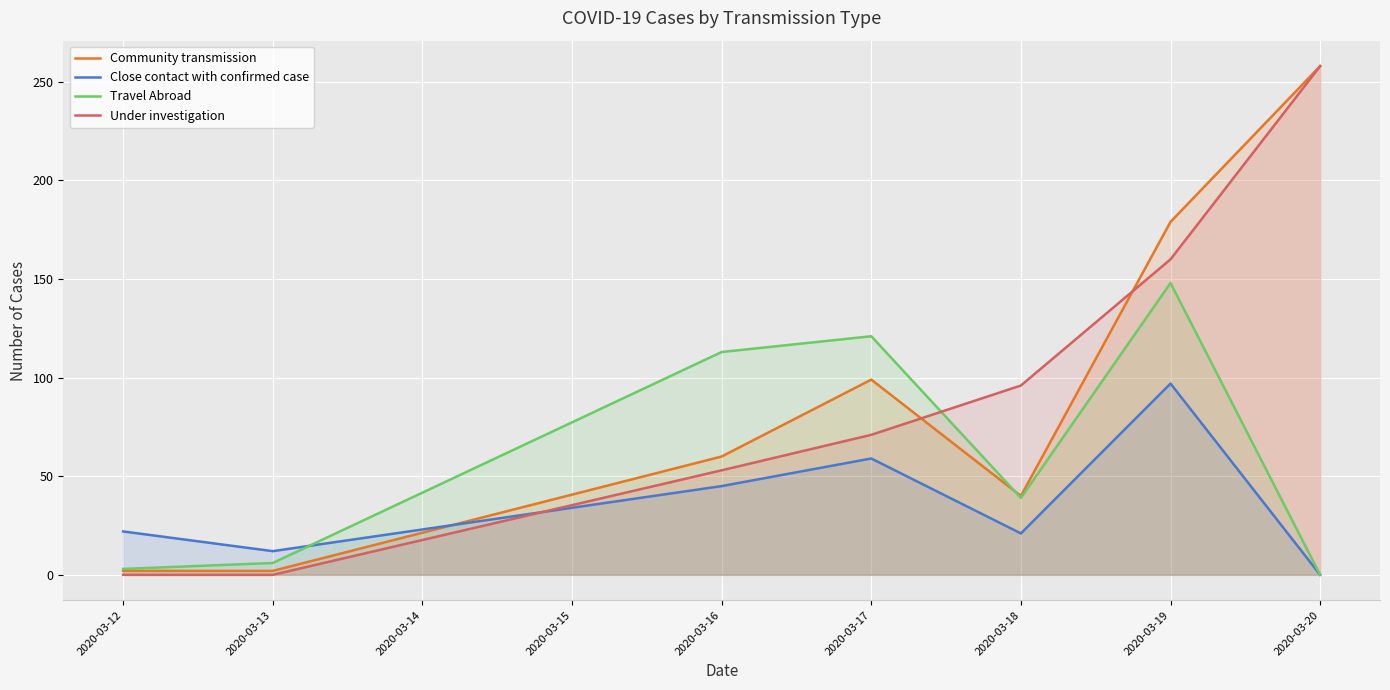

What is the difference between the Travel Abroad values at 2020-03-16 and 2020-03-12?

110